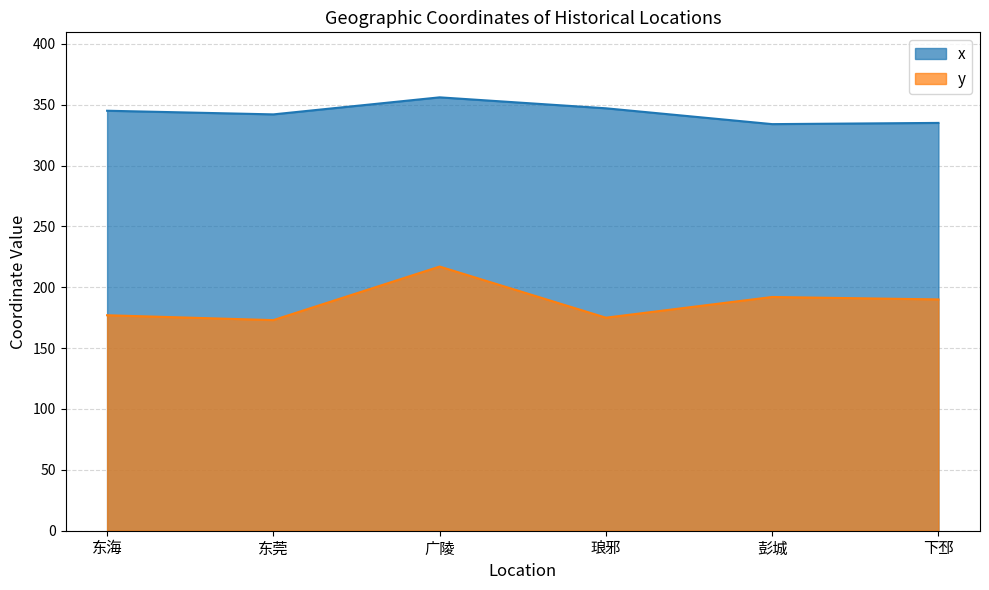

True or false: y has more than 2 points higher than both neighbors.

False